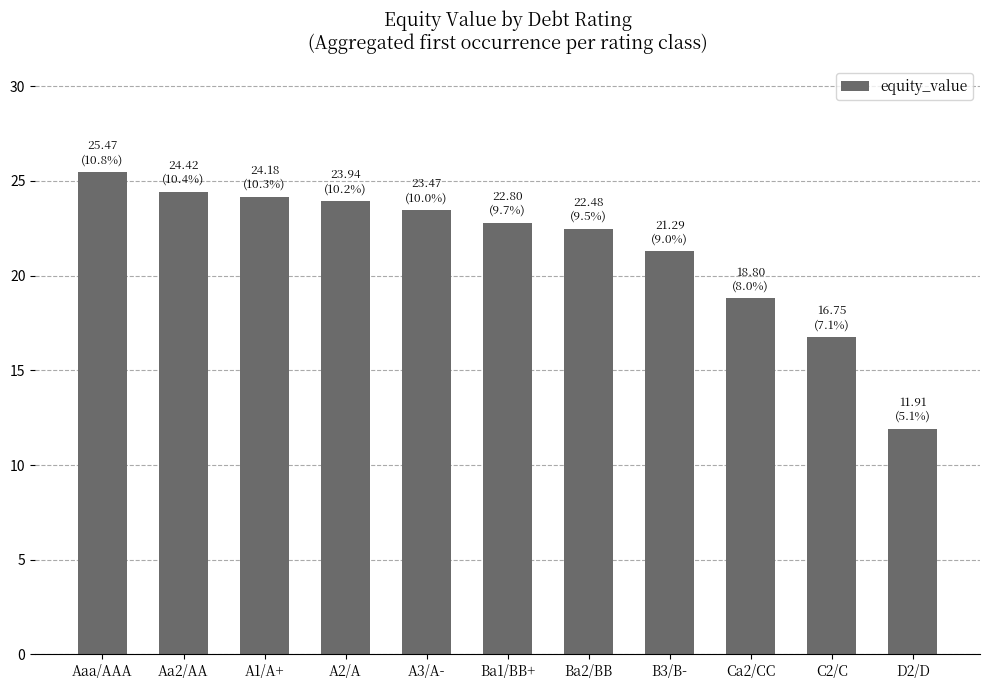

Which category has the lowest value across all series?

D2/D